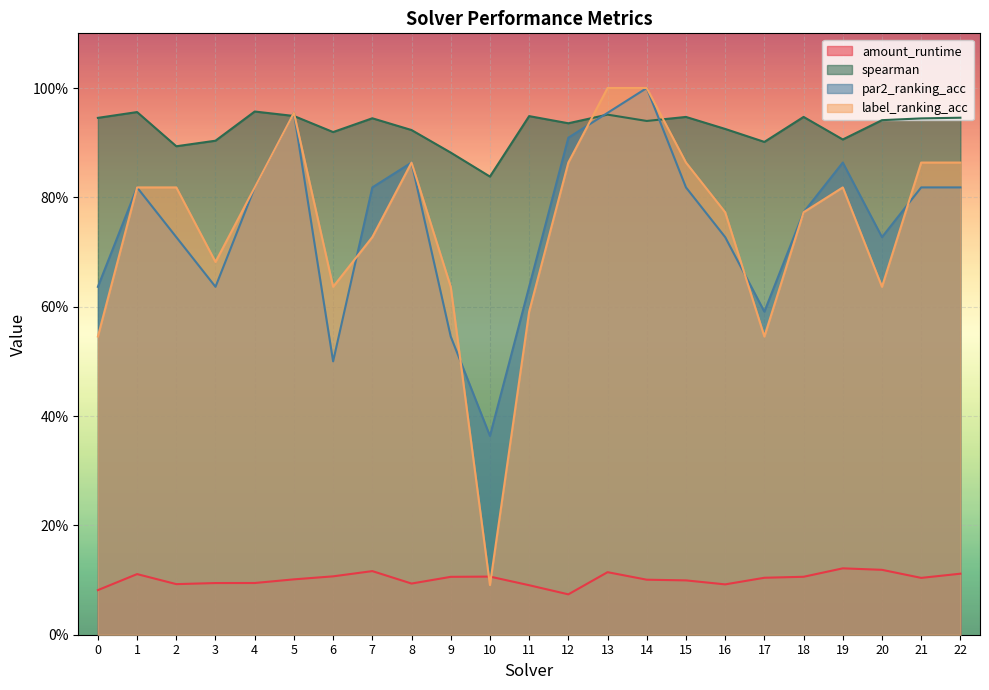

The value of spearman at 12 is 0.9. True or false?

True